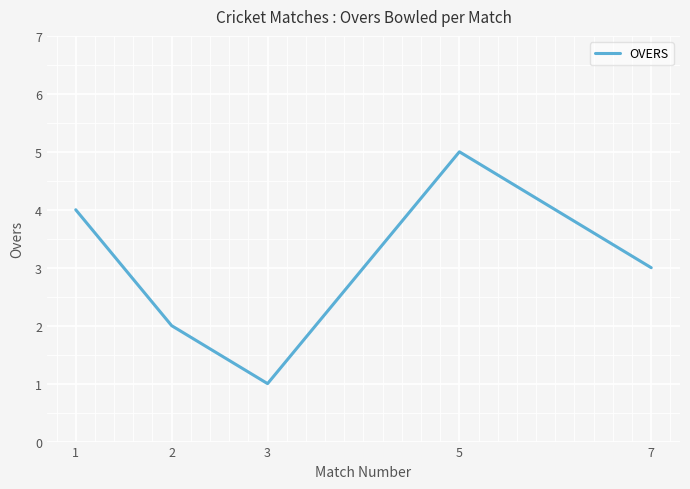

Count the number of data series in this chart.

1